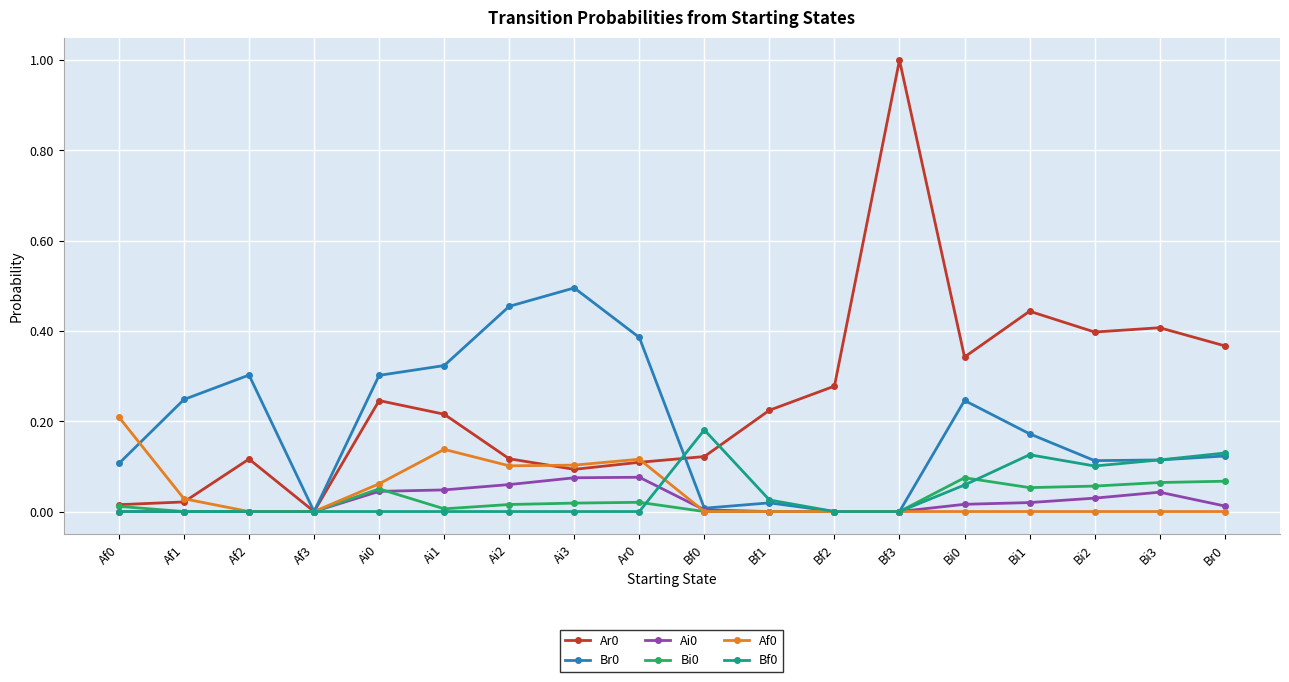

At which category is the sum across all series the highest?

Bf3